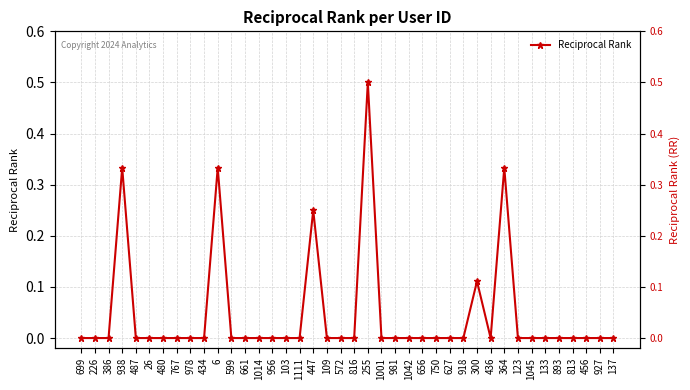

Count the number of categories in the chart.

40